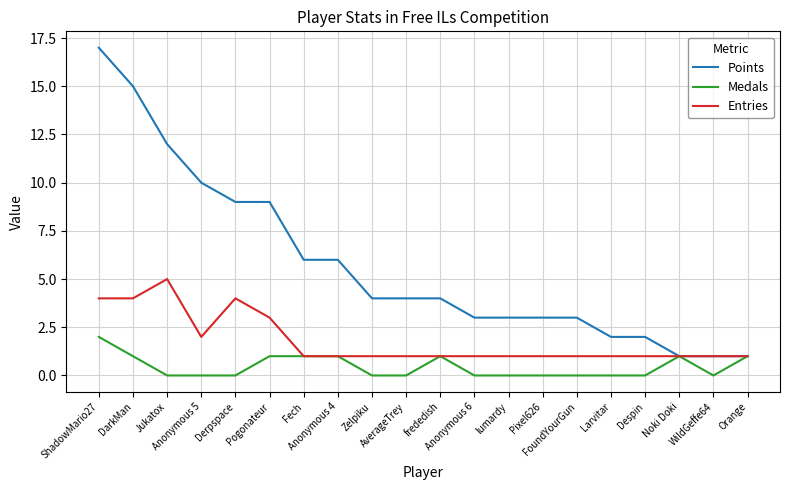

Which series has the largest range (max minus min)?

Points